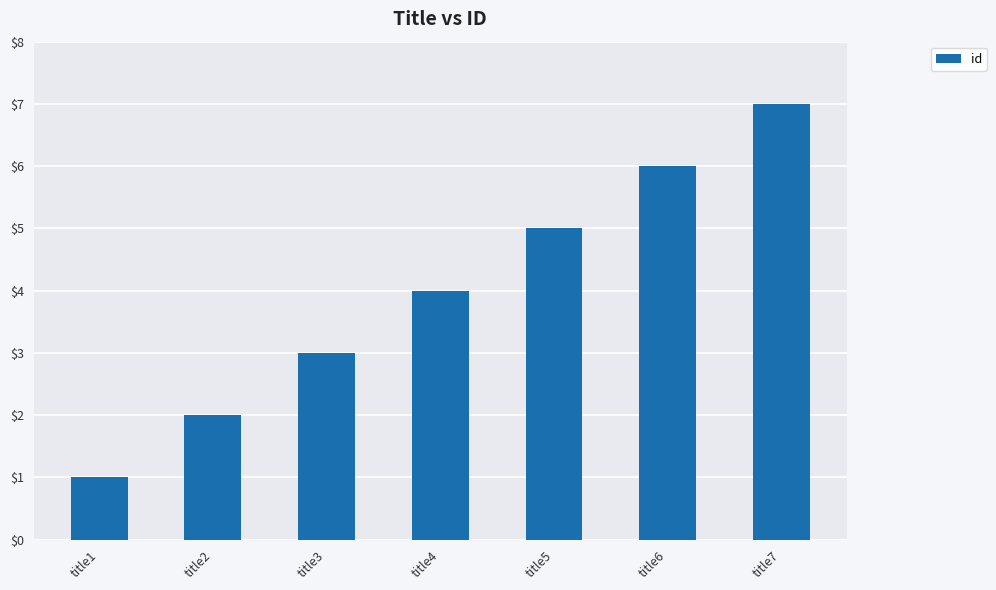

Reading right to left, extract all data points from this chart.

7	6	5	4	3	2	1